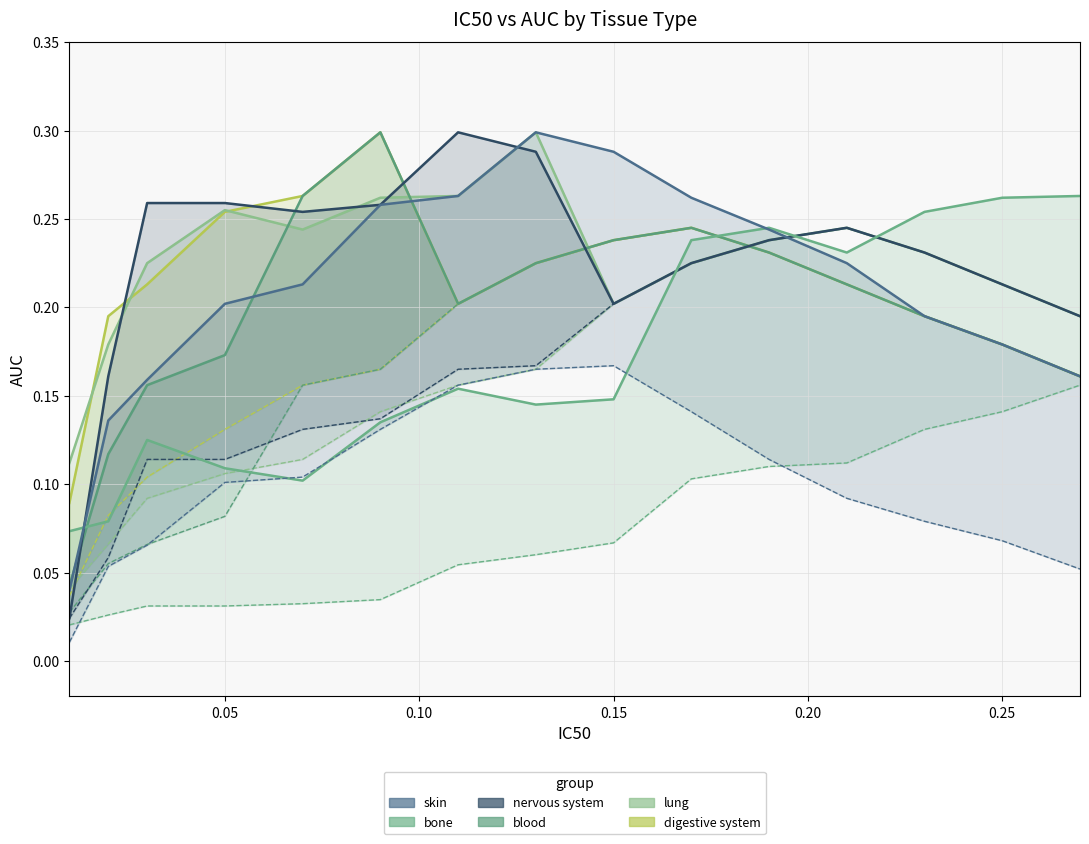

After their last crossing, which series has the higher values: nervous_system or digestive_system?

nervous_system